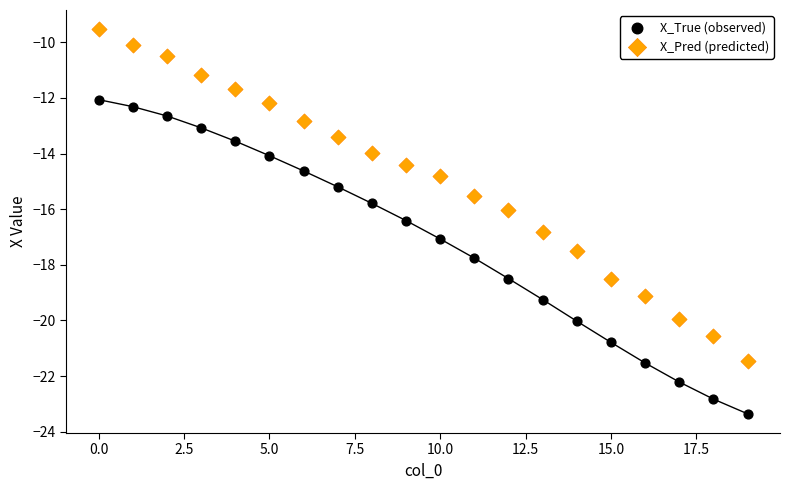

Which series contains the lowest Y value?

X_True (observed)